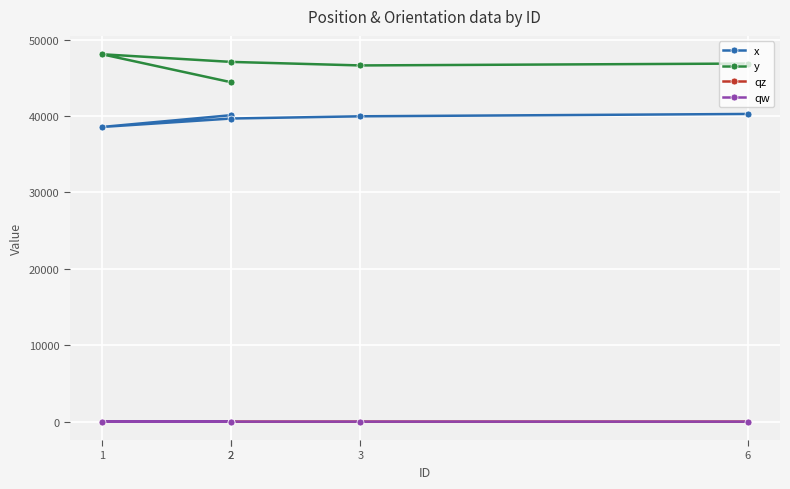

True or false: x has more than 1 interior local peaks.

False